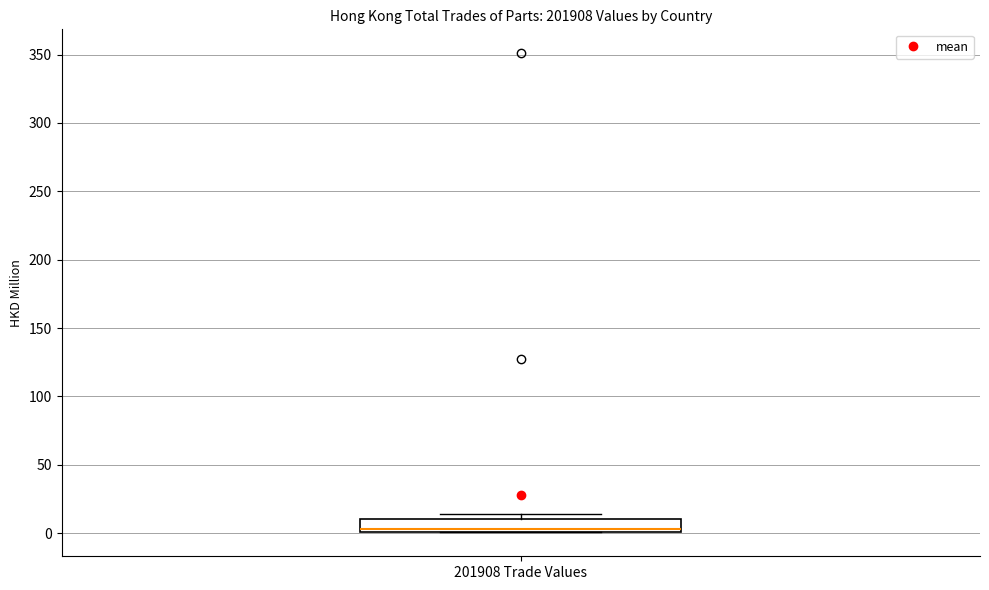

Read this box plot against the y-axis: the position of the median line, the range covered by the box, and the ends of both whiskers. The values are not printed on the chart, so give them approximately, as read against the axis.

median 5, box 0 to 10, whiskers 0 to 15